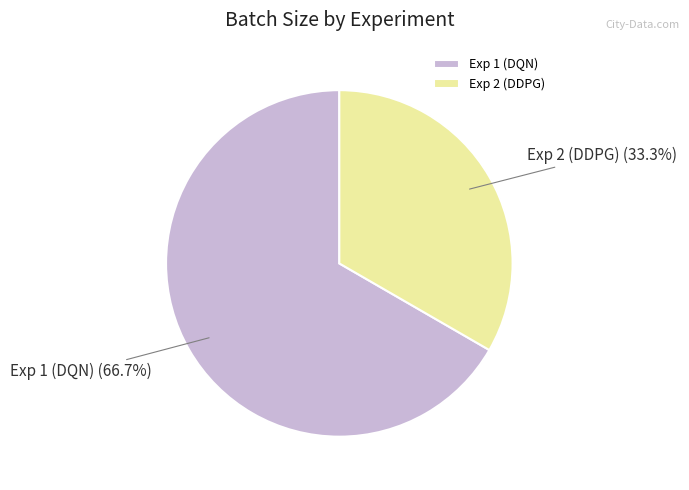

Do Exp 1 (DQN) and Exp 2 (DDPG) together represent more than half of the pie?

Yes